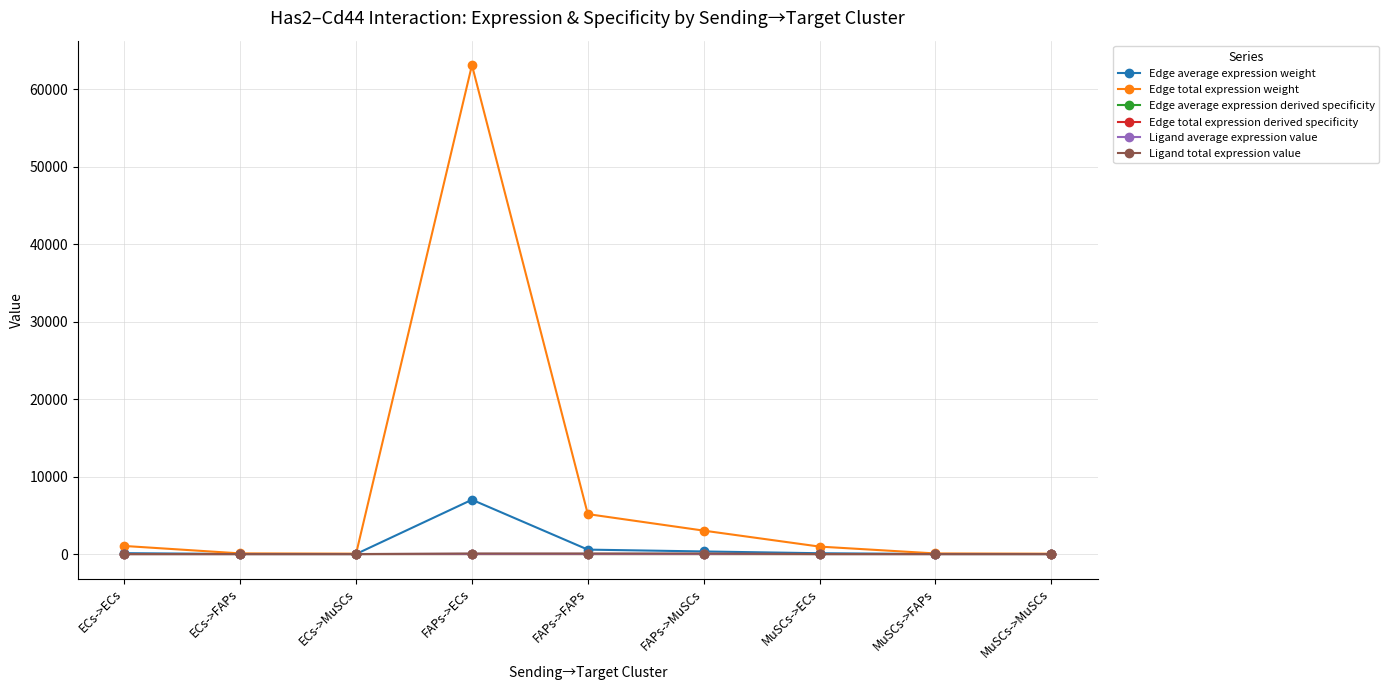

Is this an area chart (filled region under the line)?

No